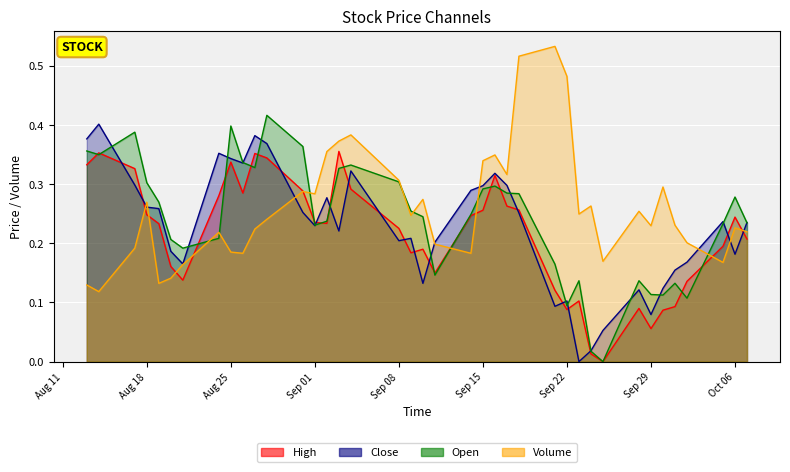

At Sep 29, list the series in order from largest to smallest.

Volume, Open, Close, High